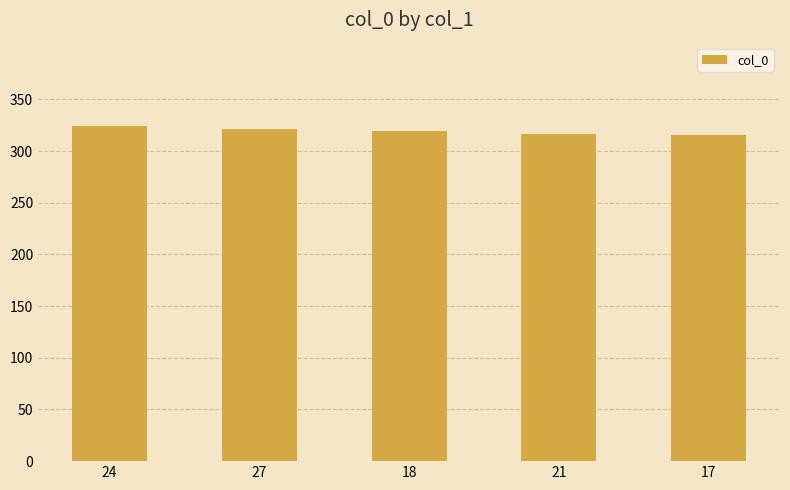

What is the sum of all values?

1597.2